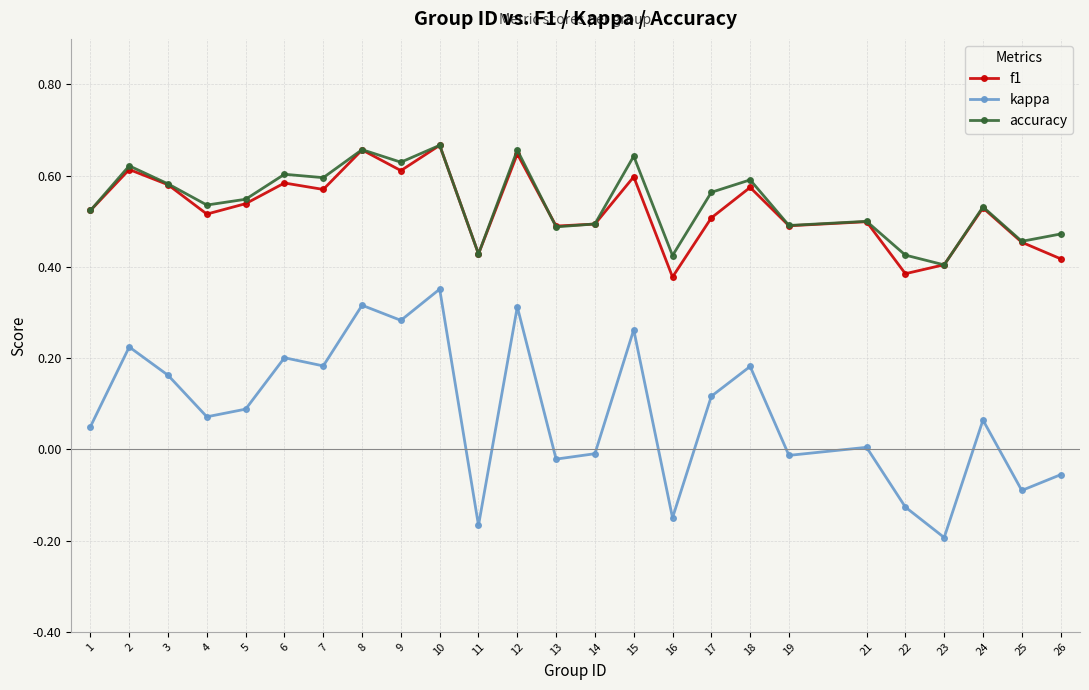

What is the sum of the accuracy values at 26 and 4?

1.0